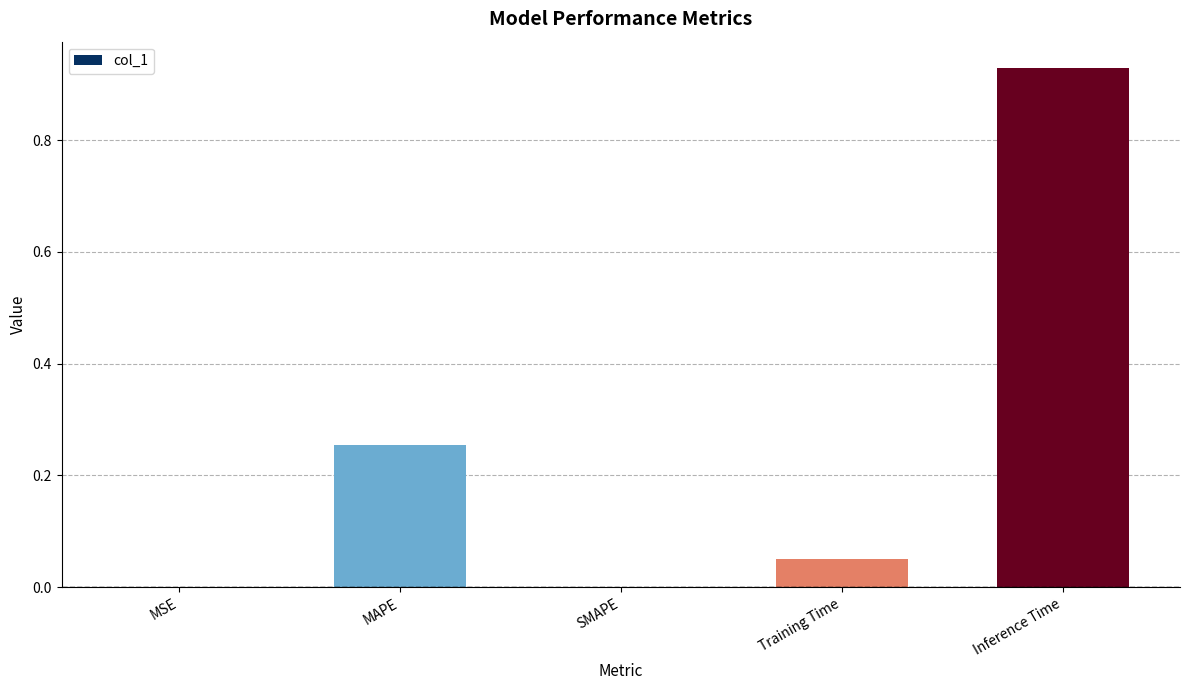

Which has a higher value, Inference Time or SMAPE?

Inference Time